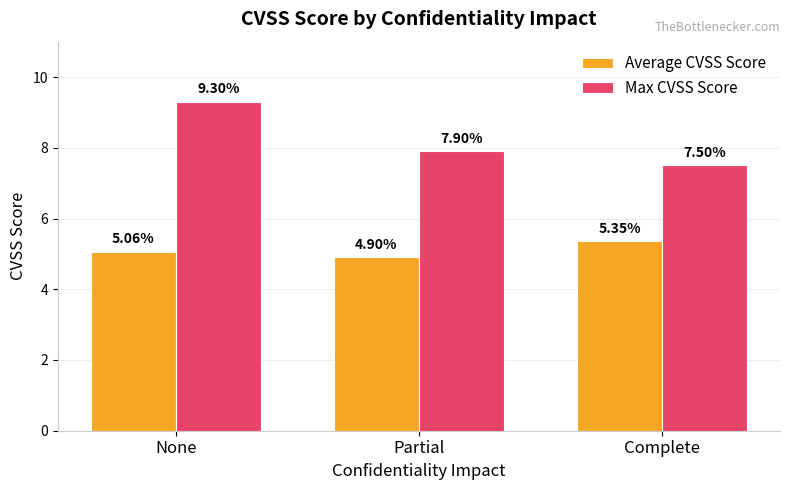

What is the label of the 3rd bar from the right?

None